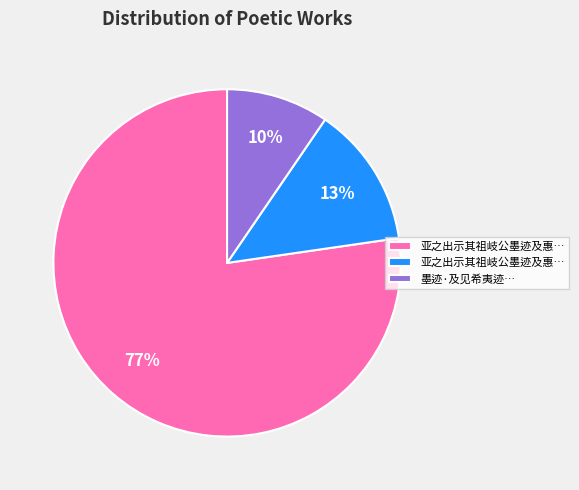

To the nearest percent, what is the average slice percentage?

33%